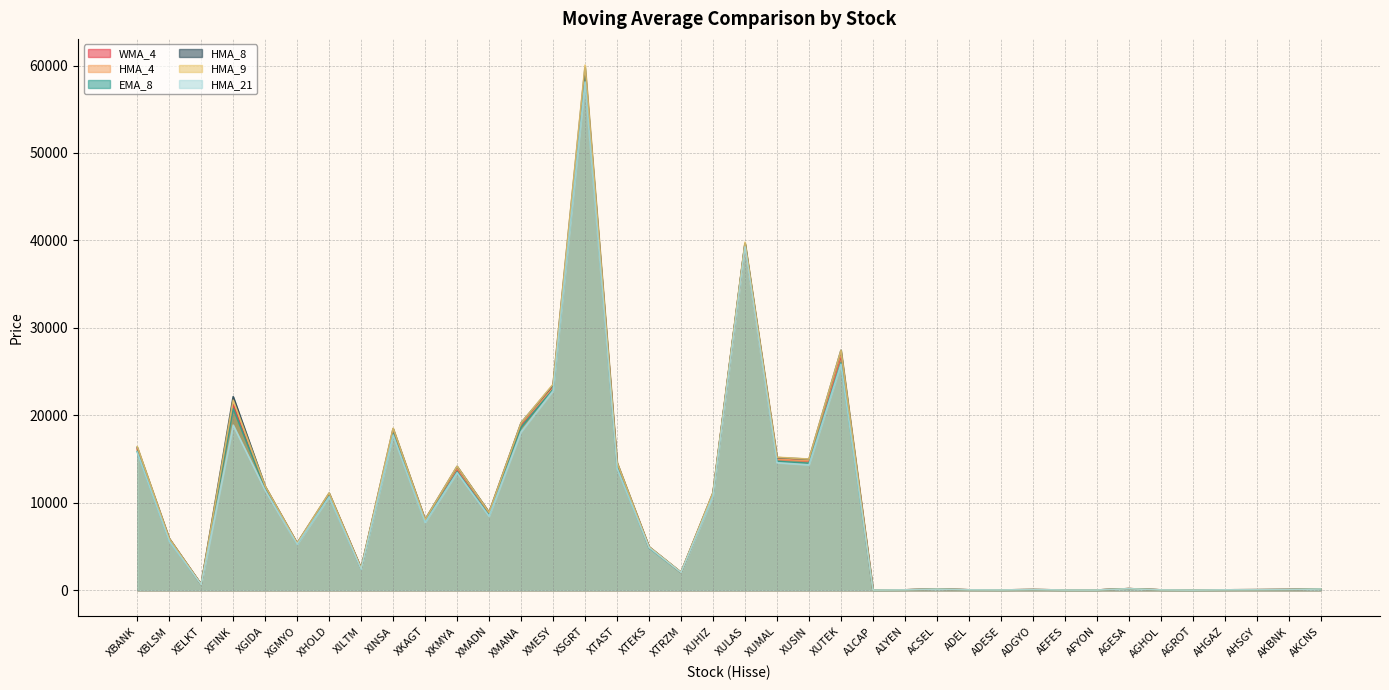

What is the sum of all EMA_8 values?

348687.9